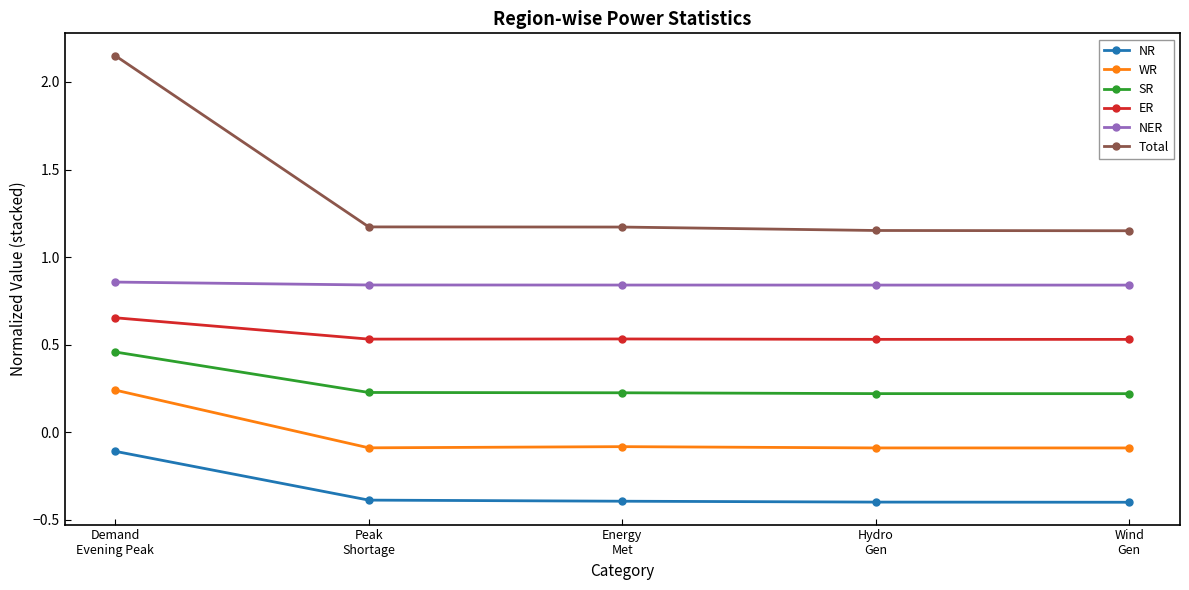

What is the label of the 5th point from the left?

Wind
Gen